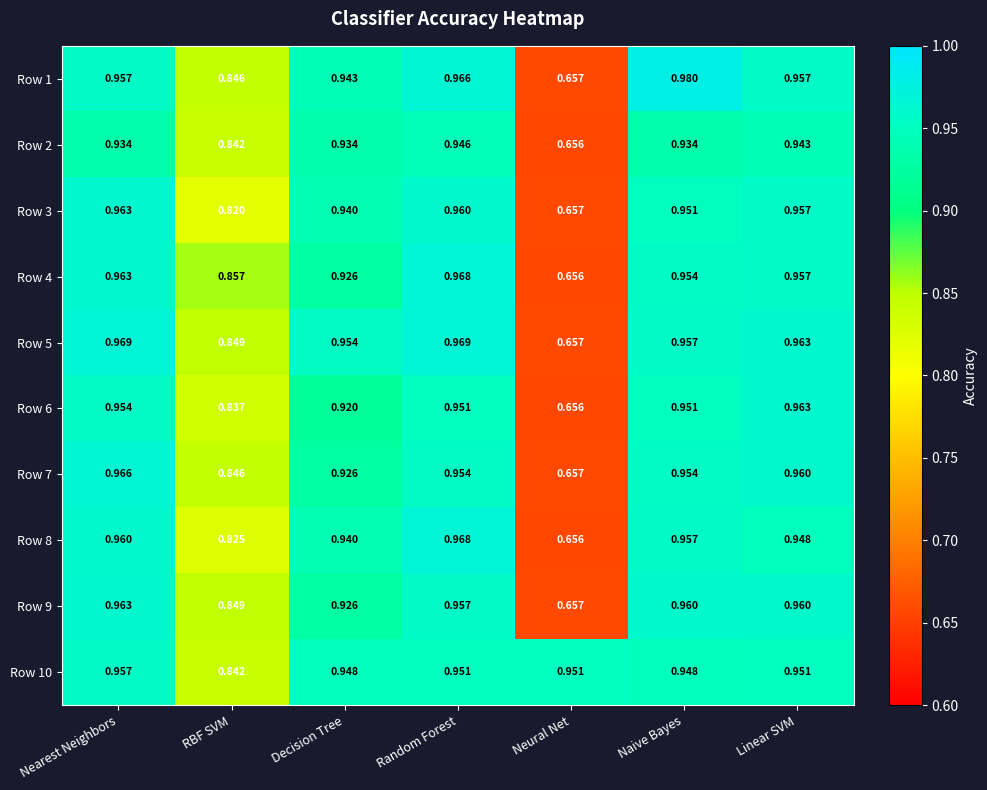

At which category does the chart reach its peak across all series?

Naive Bayes